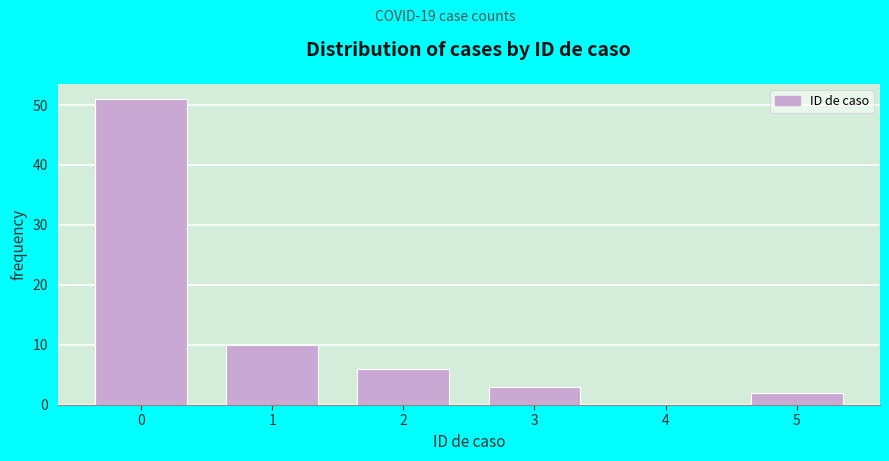

Reading left to right, transcribe this chart: for each bar, give the range it covers on the x-axis and its height. The values are not printed on the chart, so give them approximately, as read against the axis.

-0.5 to 0.5: 51
0.5 to 1.5: 10
1.5 to 2.5: 6
2.5 to 3.5: 3
3.5 to 4.5: 0
4.5 to 5.5: 2